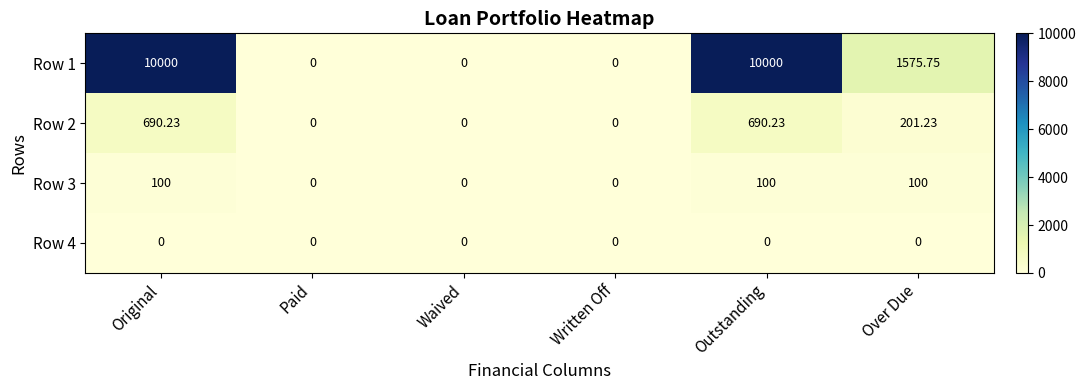

At how many categories does at least one series exceed 8976?

2